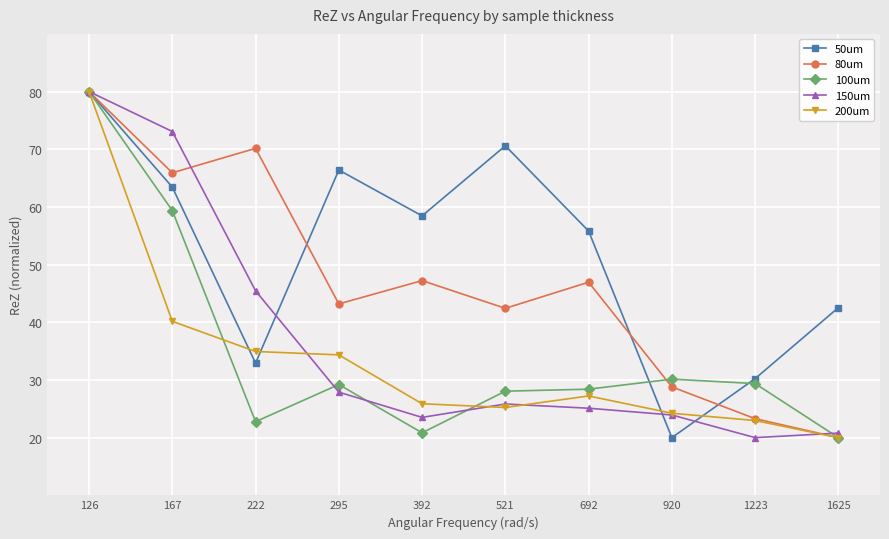

True or false: 150um has a value of 23.5 at 392.

True